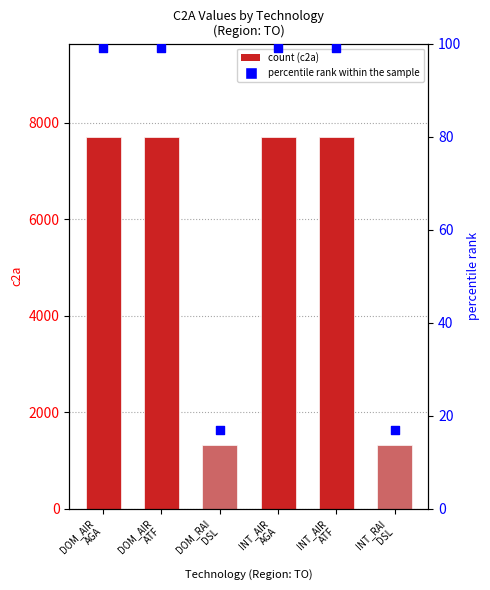

Which has a higher value, INT_AIR
ATF or DOM_AIR
ATF?

INT_AIR
ATF